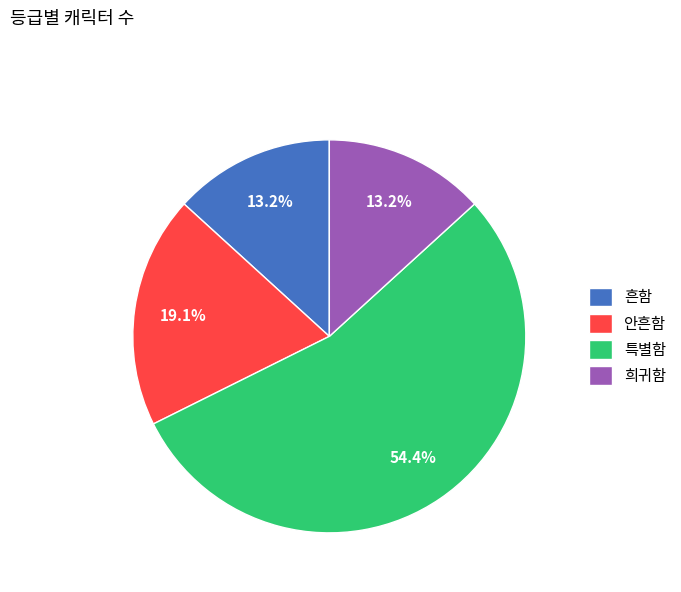

True or false: 특별함 accounts for 62% of the total.

False